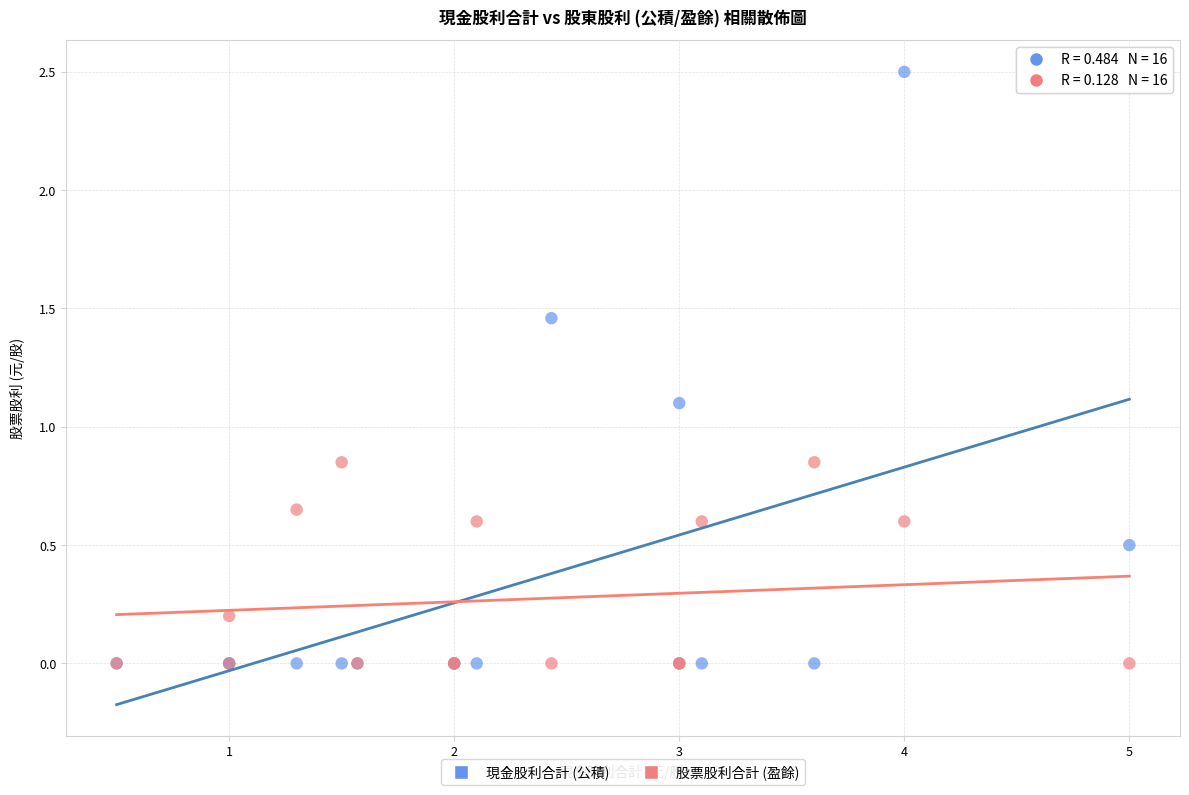

Across all series, what Y value is closest to 1?

1.1